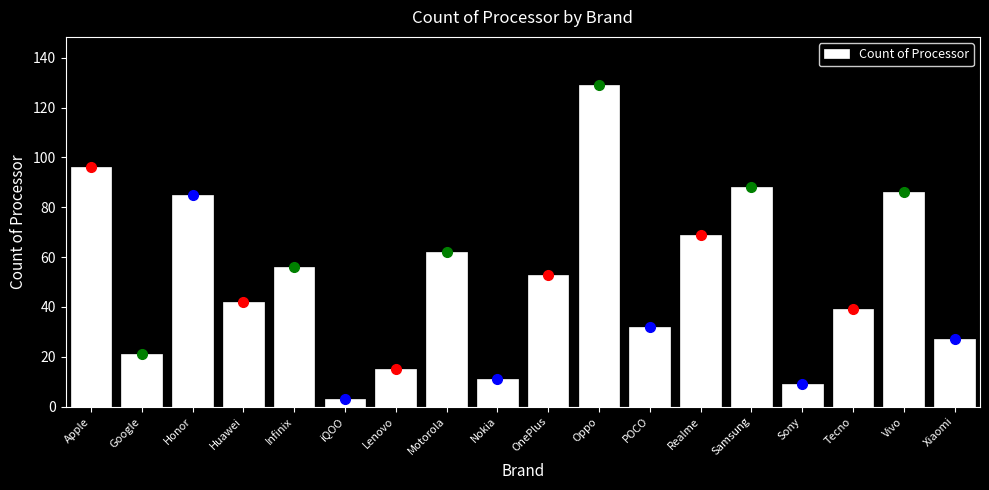

Reading left to right, list all the values displayed in this chart.

96	21	85	42	56	3	15	62	11	53	129	32	69	88	9	39	86	27